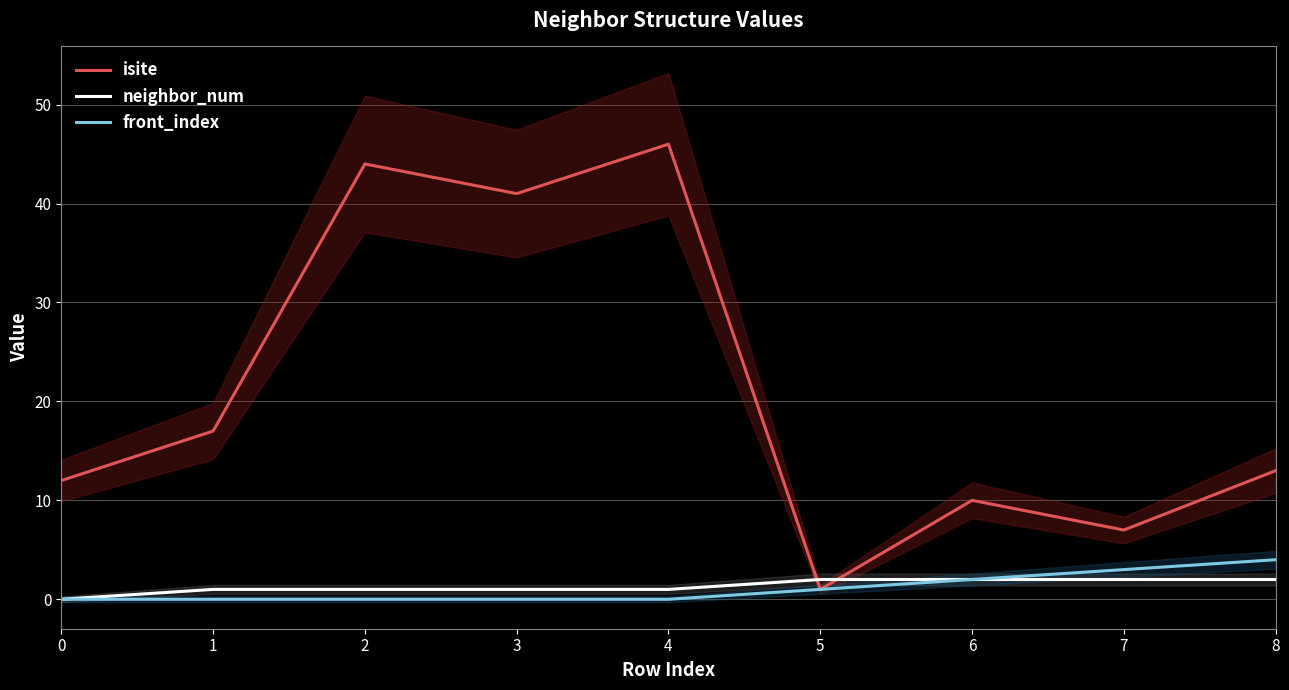

At which category is the sum across all series the highest?

4